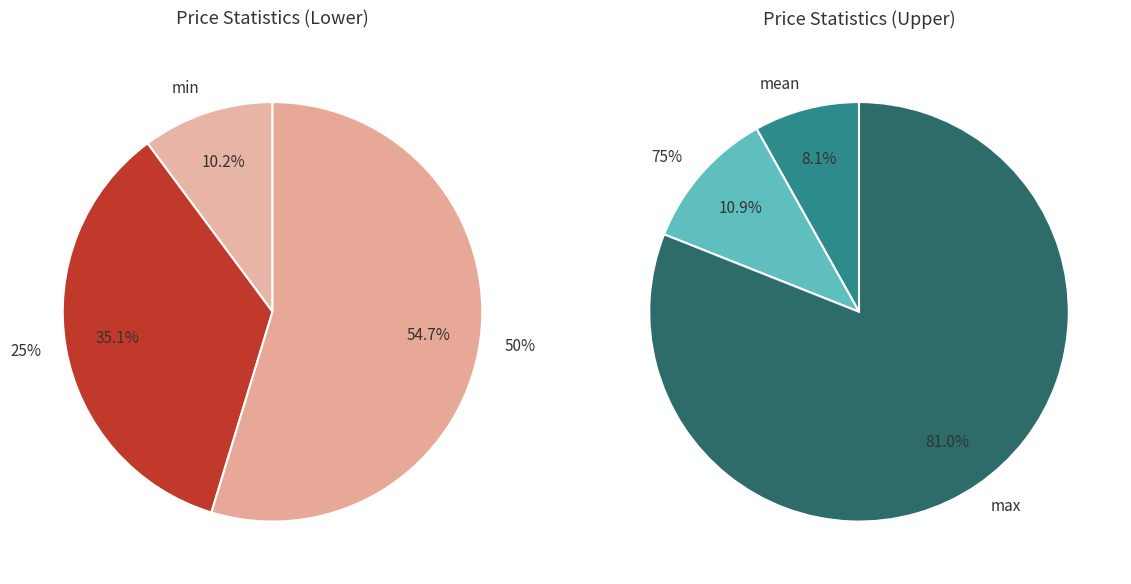

Approximately how many times larger is the value at min compared to 25%?

0.3